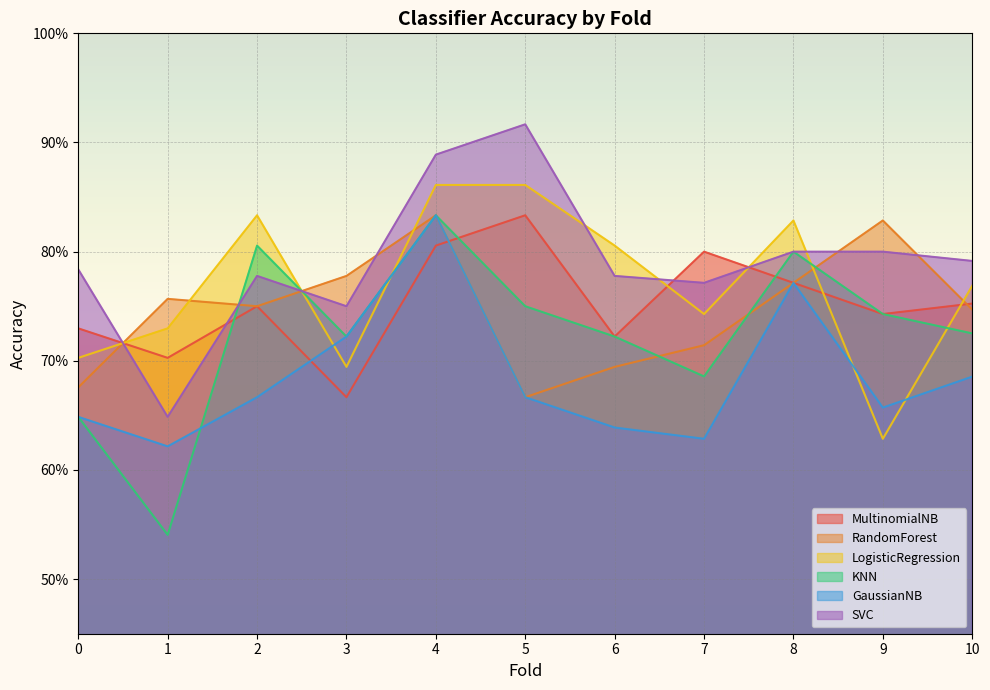

How many distinct data groups are displayed?

6